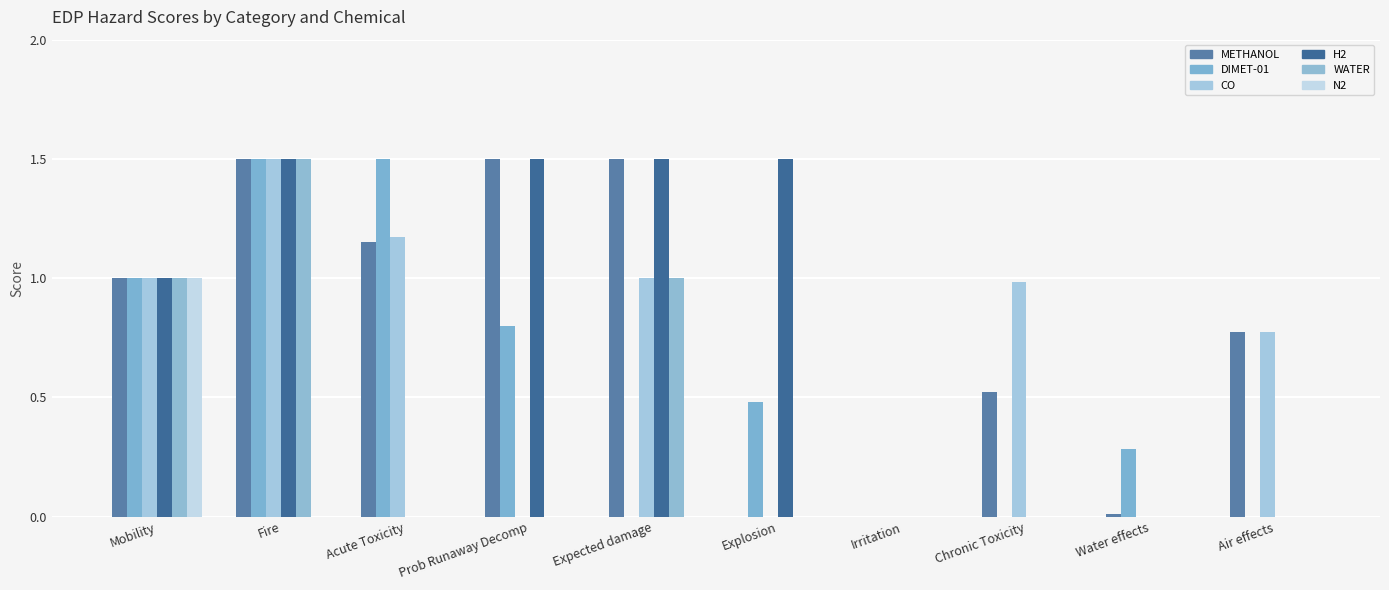

What is the highest value of the METHANOL series?

1.5